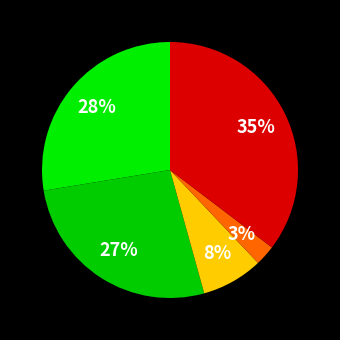

How many slices are in this pie chart?

5